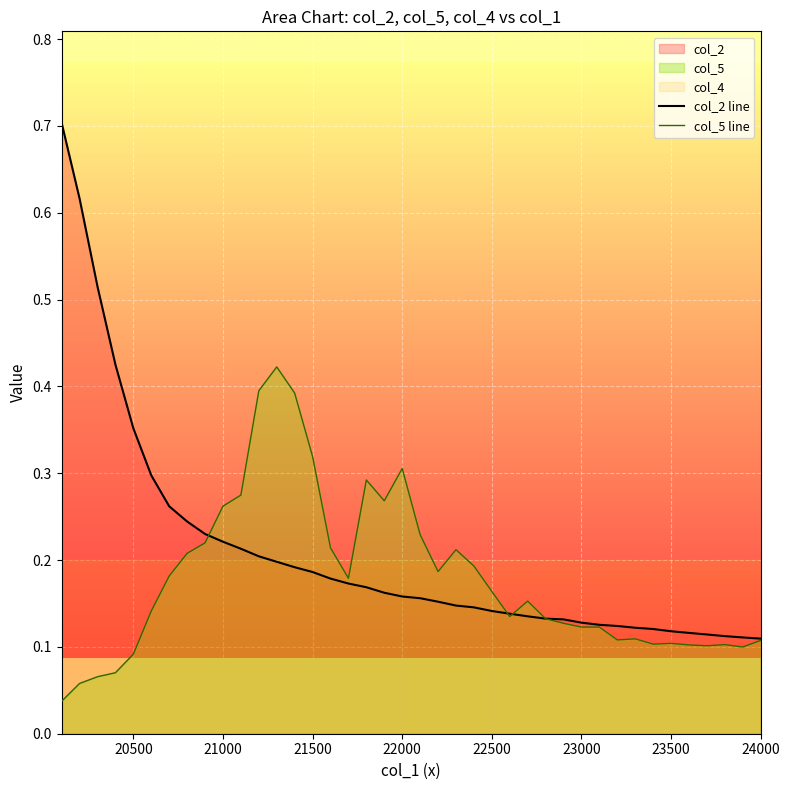

Which series ends up on top after the final intersection of col_2 line and col_5 line?

col_2 line